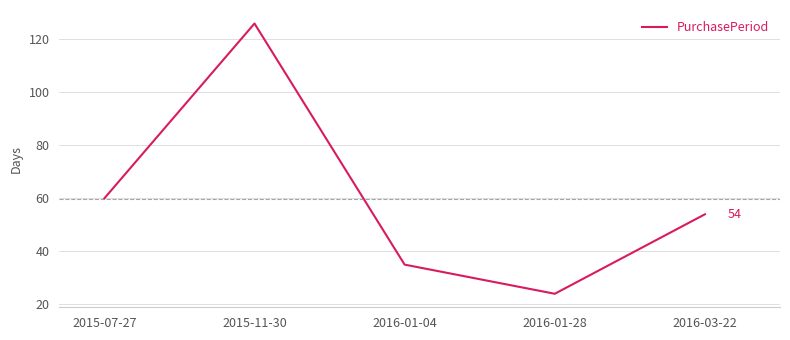

What is the difference between the values at 2015-11-30 and 2015-07-27?

66